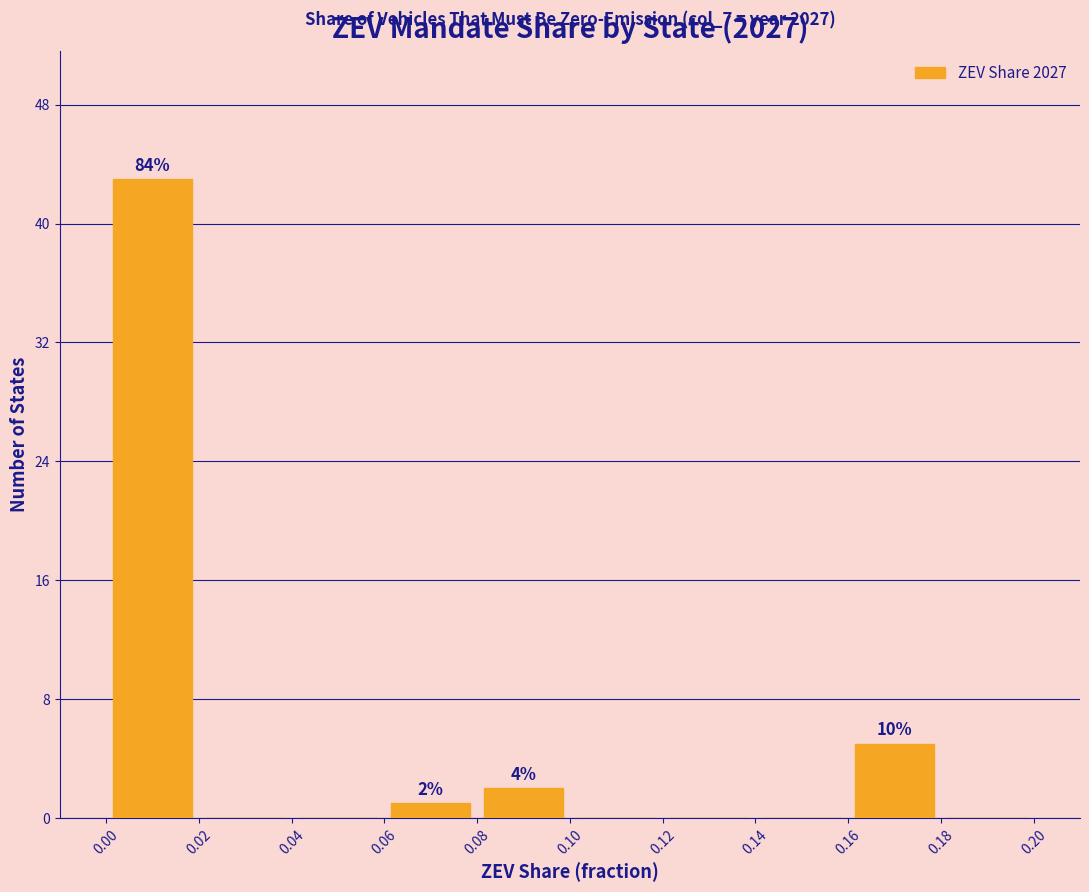

Which range on the x-axis has the tallest bar?

0.00 to 0.02